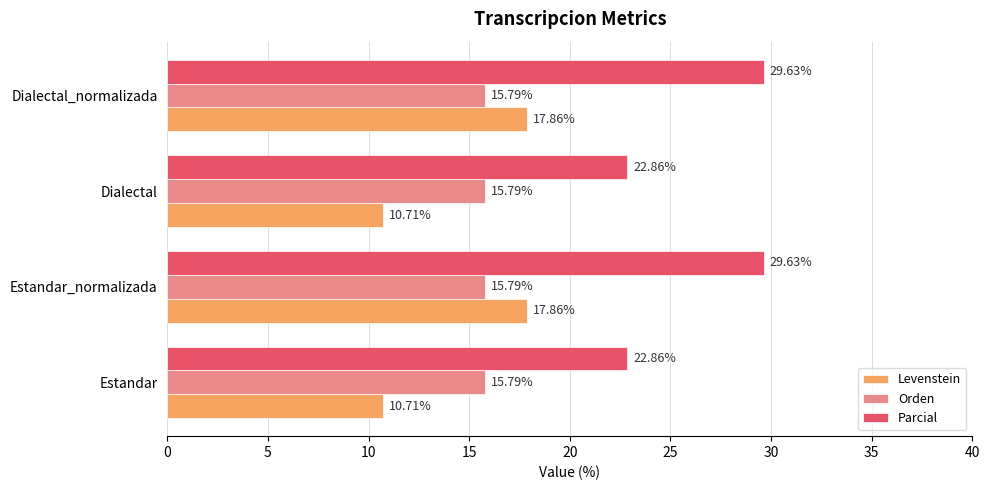

Which series has the largest total across all categories?

Parcial